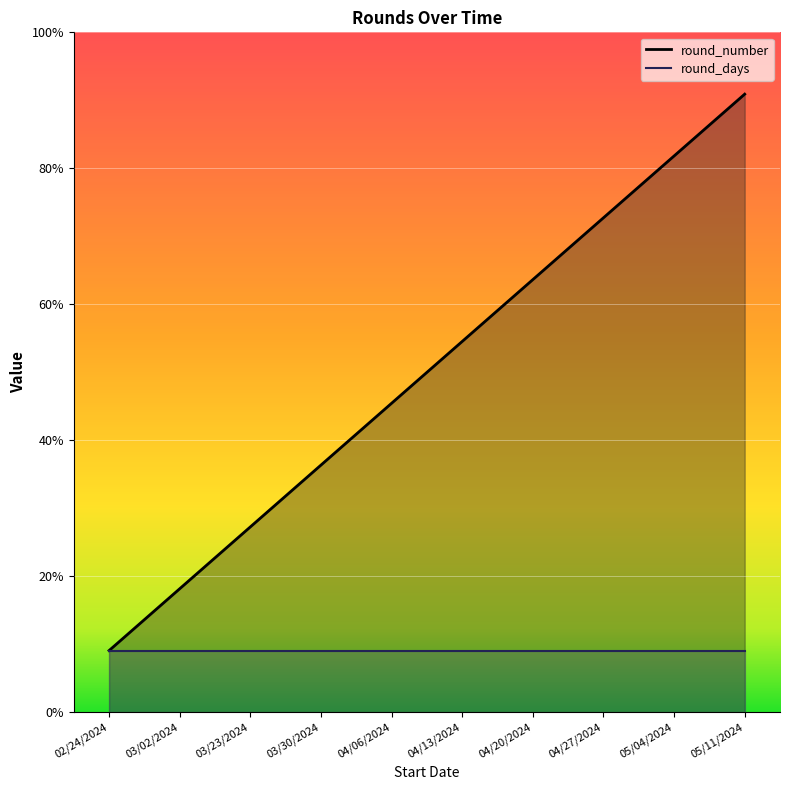

Reading left to right, extract all data points from this chart.

1	2	3	4	5	6	7	8	9	10